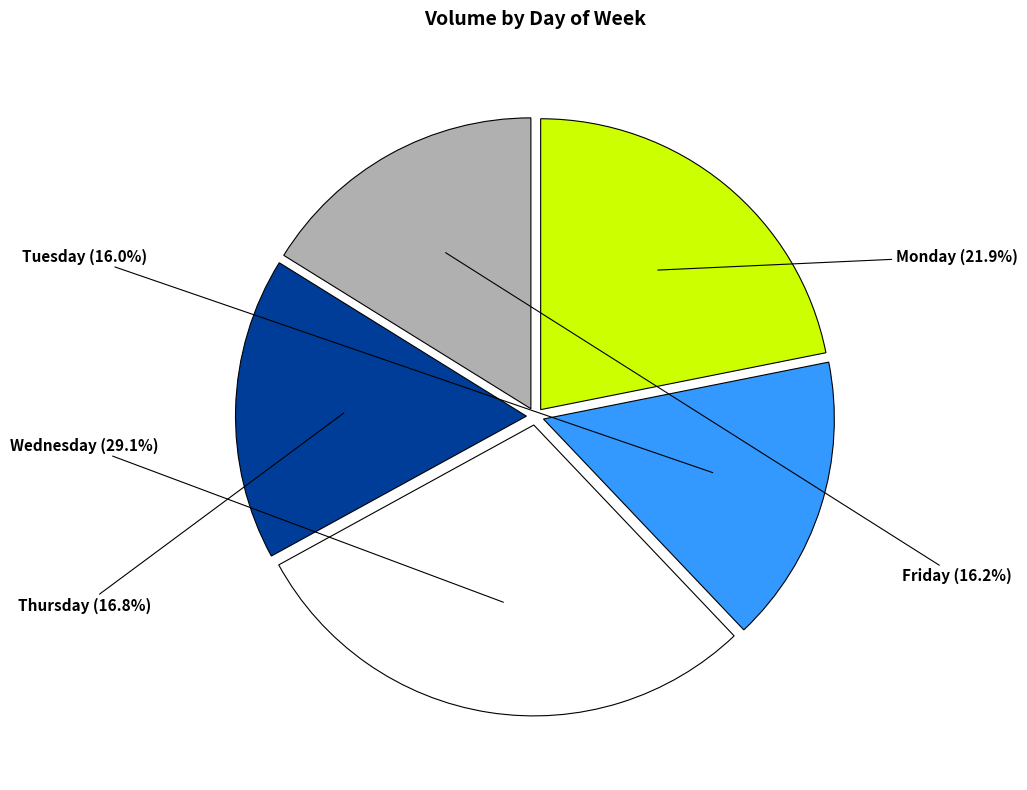

Is the sum of Tuesday and Thursday greater than half?

No